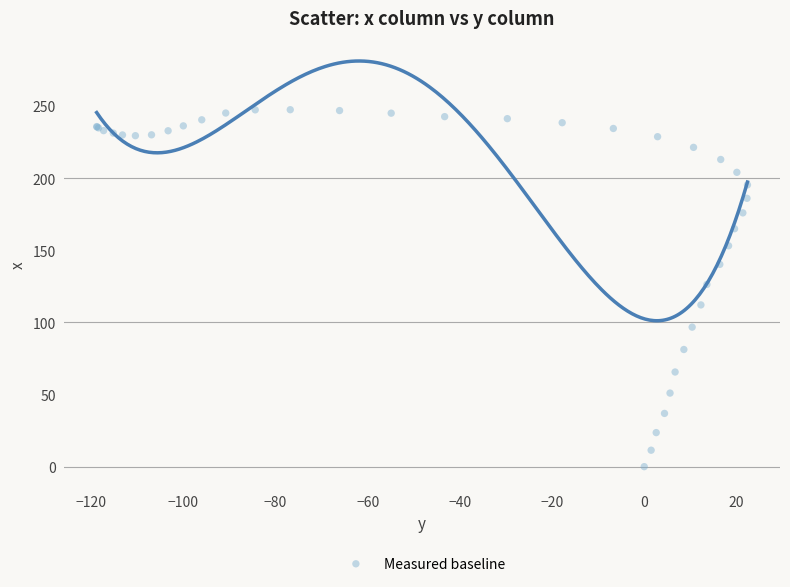

What Y value in the scatter plot is closest to 123?

126.3